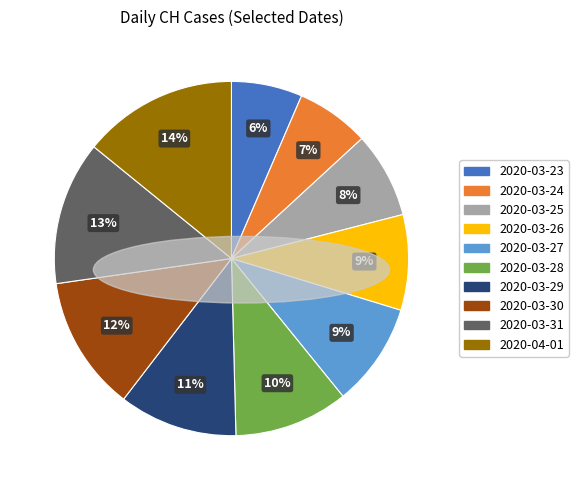

Is the sum of 2020-03-24 and 2020-04-01 greater than half?

No